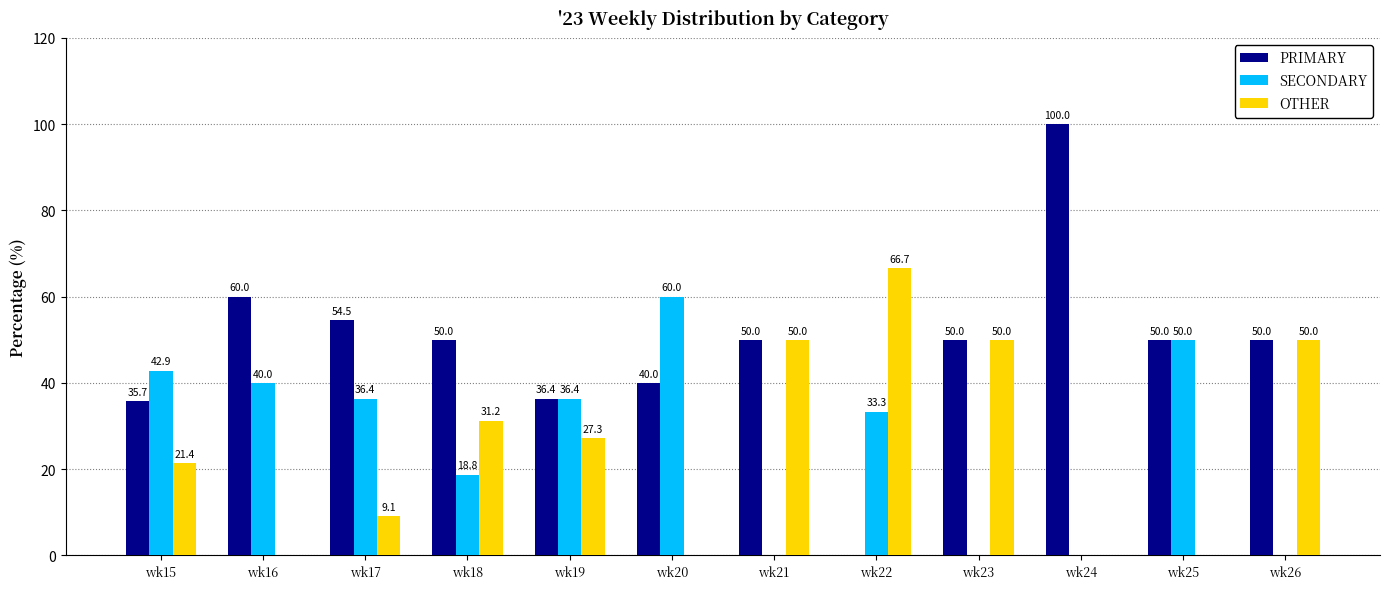

Are the bars horizontal?

No